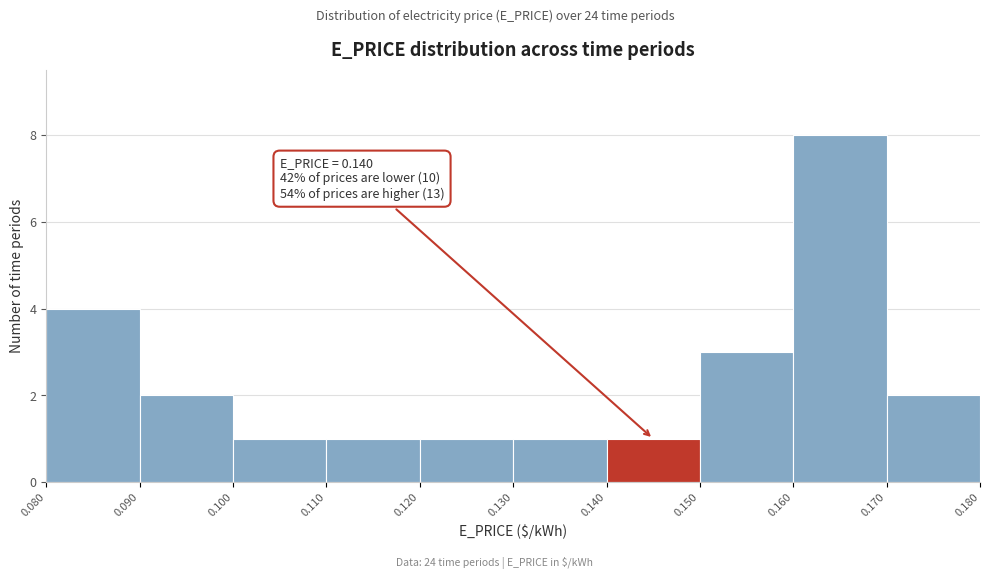

Which range on the x-axis has the tallest bar?

0.160 to 0.170